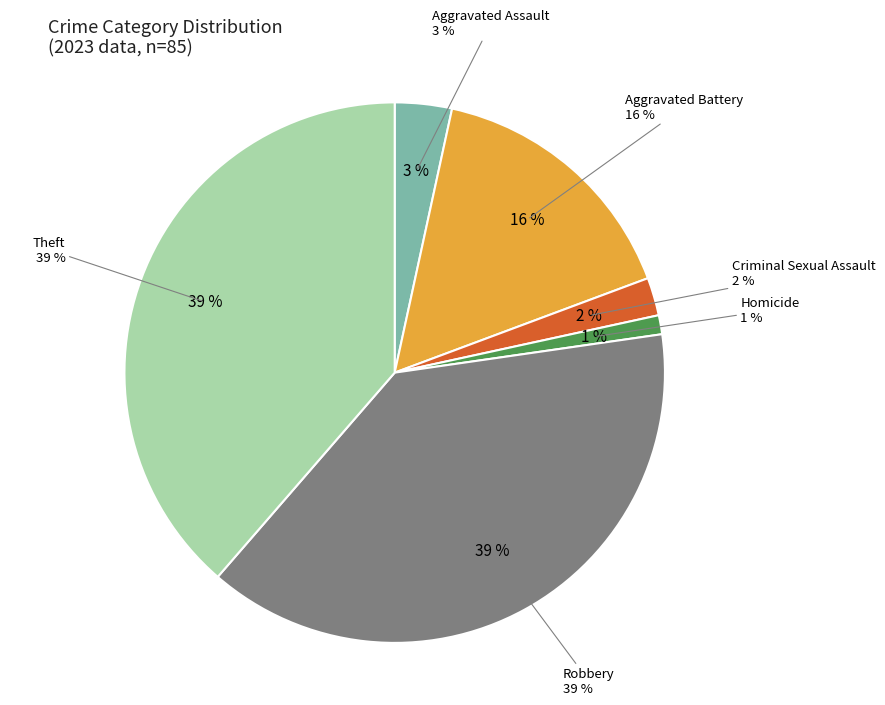

Is Theft the majority of the pie?

No